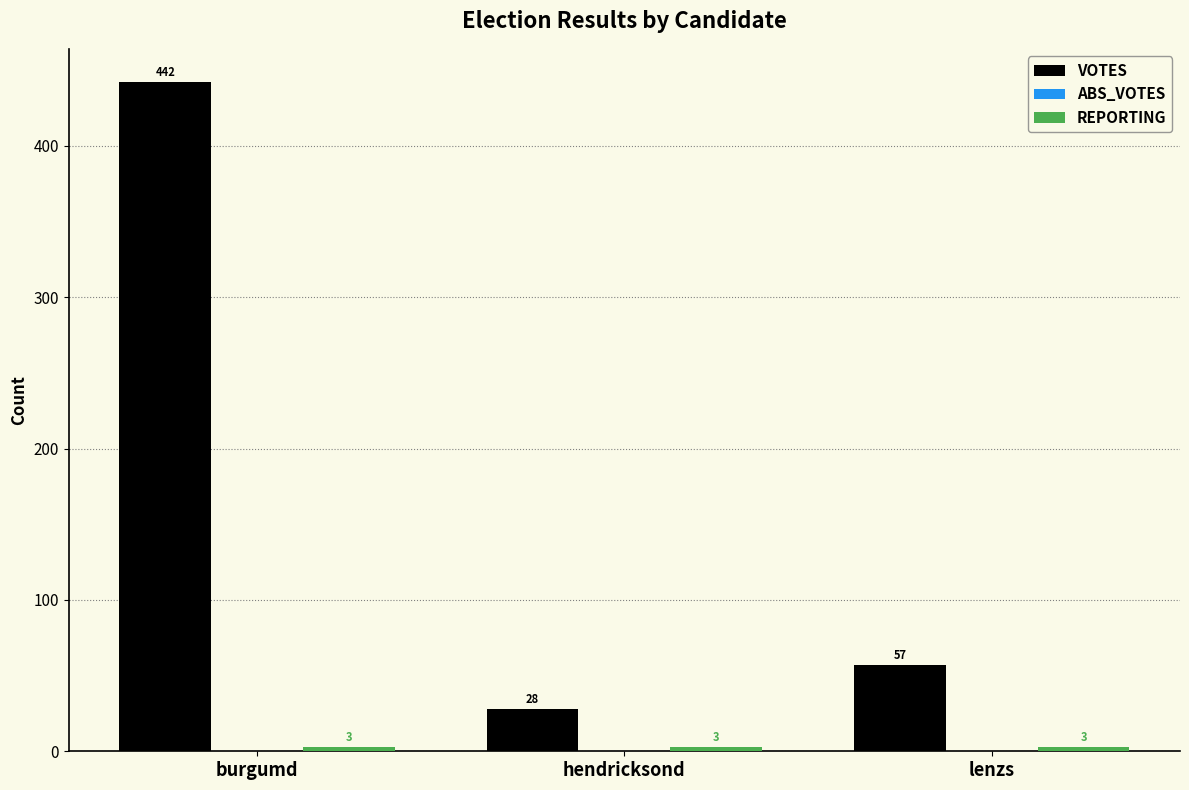

What is the label of the 3rd bar from the right?

burgumd